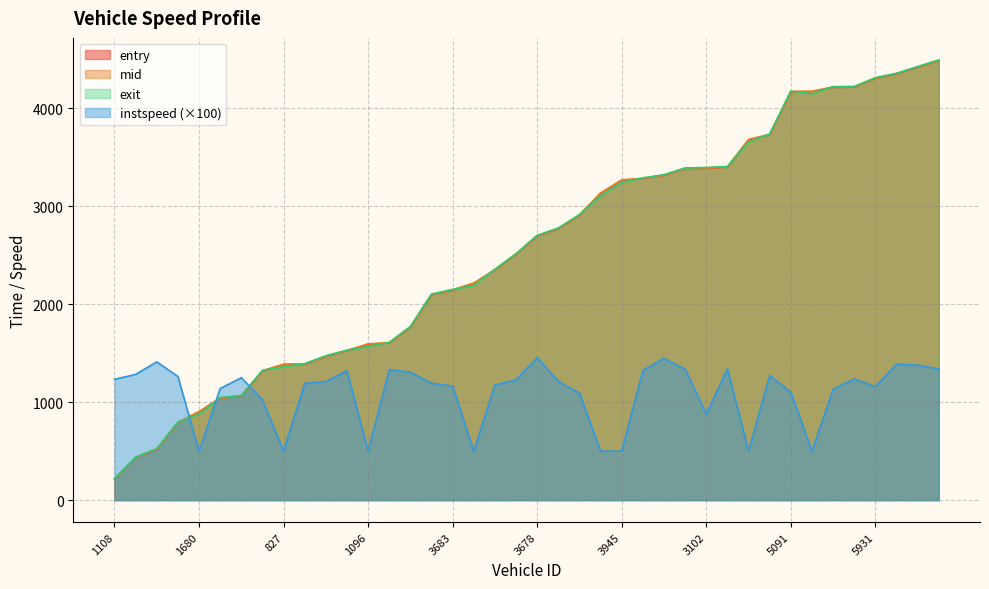

Which series ends up on top after the final intersection of instspeed and mid?

mid